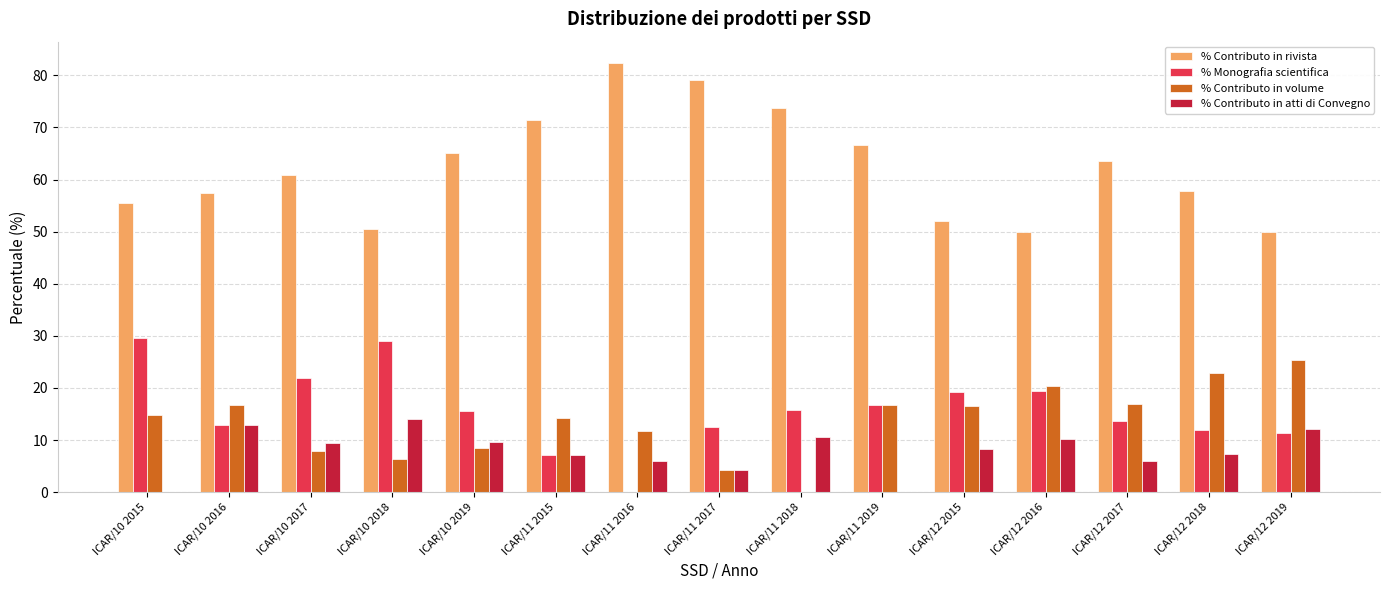

What is the total value across all series at ICAR/10 2019?

98.8